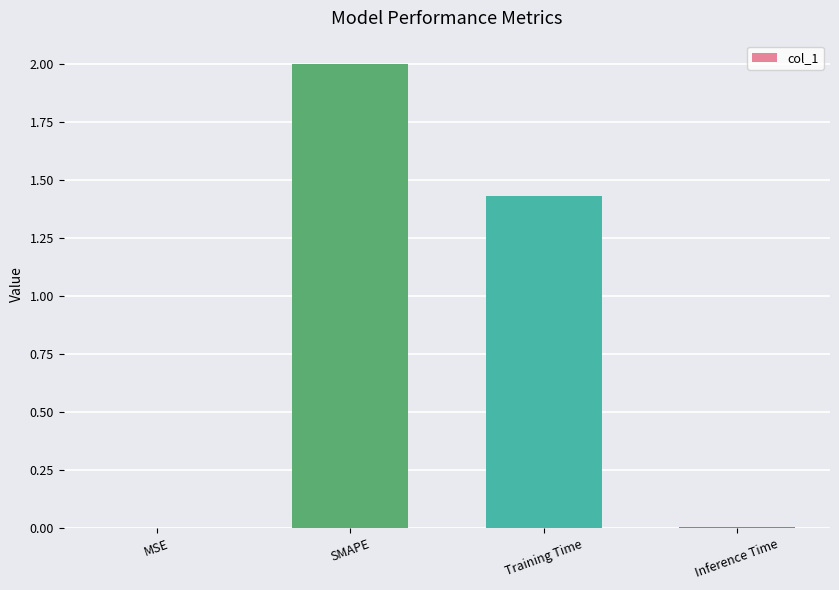

At which label is the value closest to 1?

Training Time